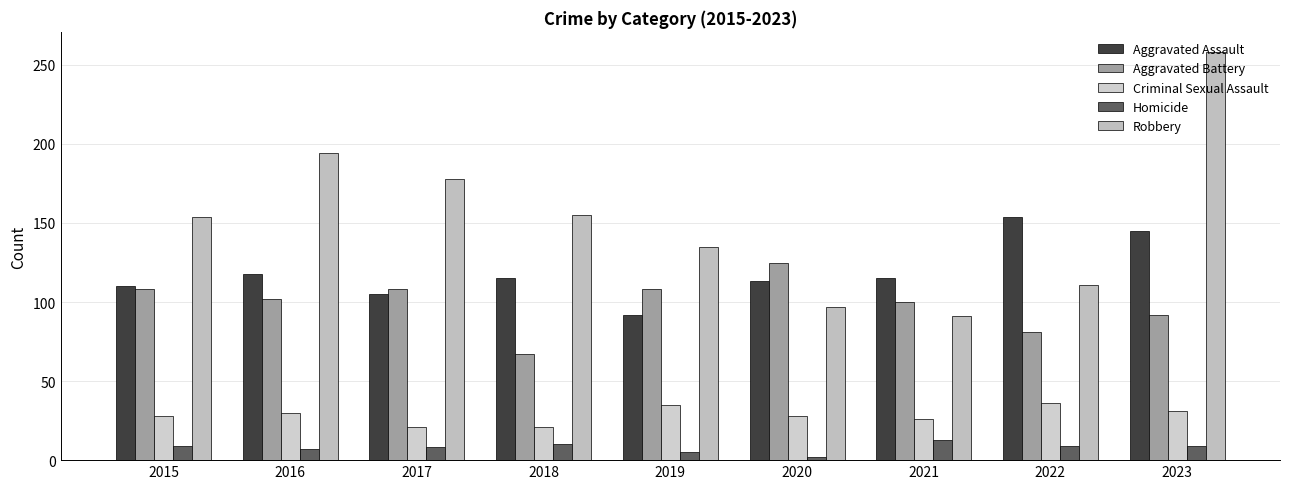

Which label corresponds to the smallest value in the chart?

2020